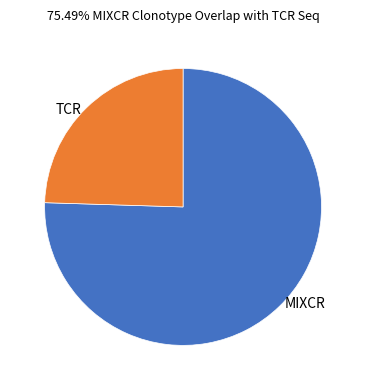

Combined, do MIXCR and TCR account for over 50%?

Yes